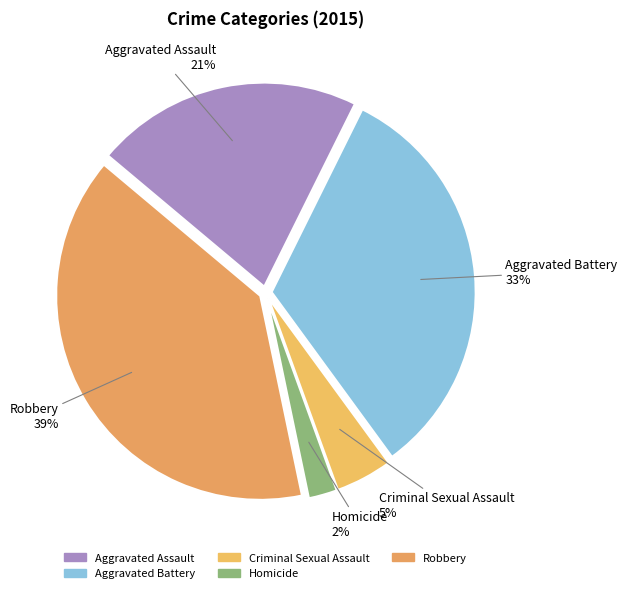

How many slices are in this pie chart?

5